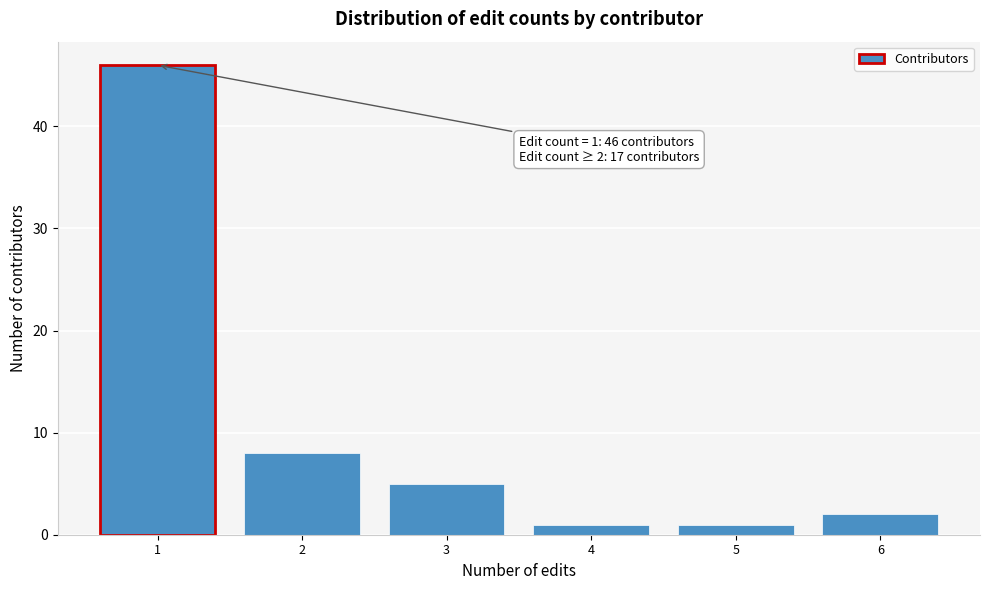

Which range on the x-axis has the tallest bar?

0.5 to 1.5